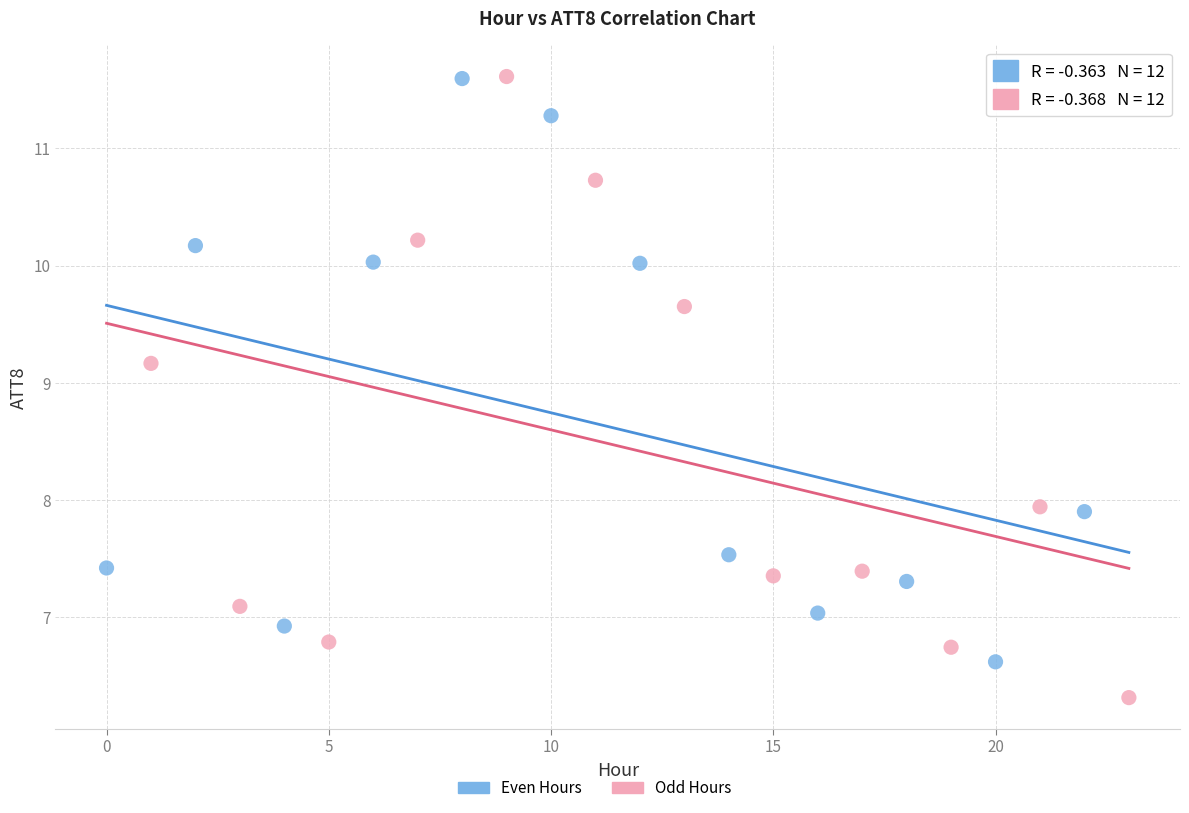

Which series has the widest spread of Y values?

Odd Hours